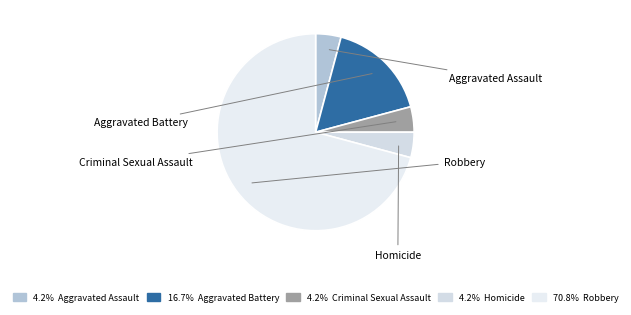

How many slices are in this pie chart?

5